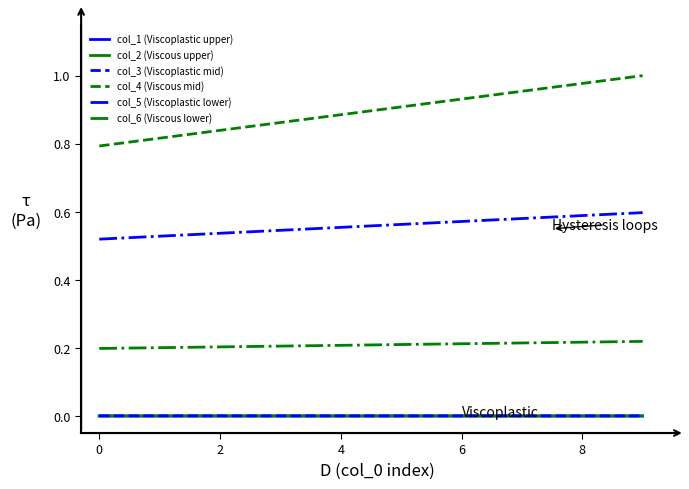

Which series has the largest range (max minus min)?

col_4 (Viscous mid)